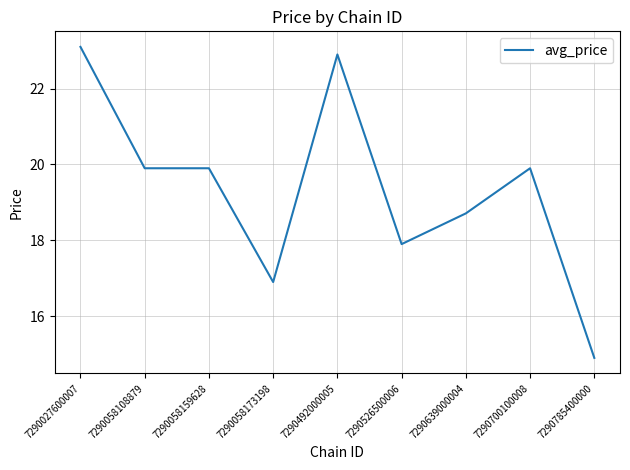

Approximately how many times larger is the value at 7290639000004 compared to 7290058108879?

0.9